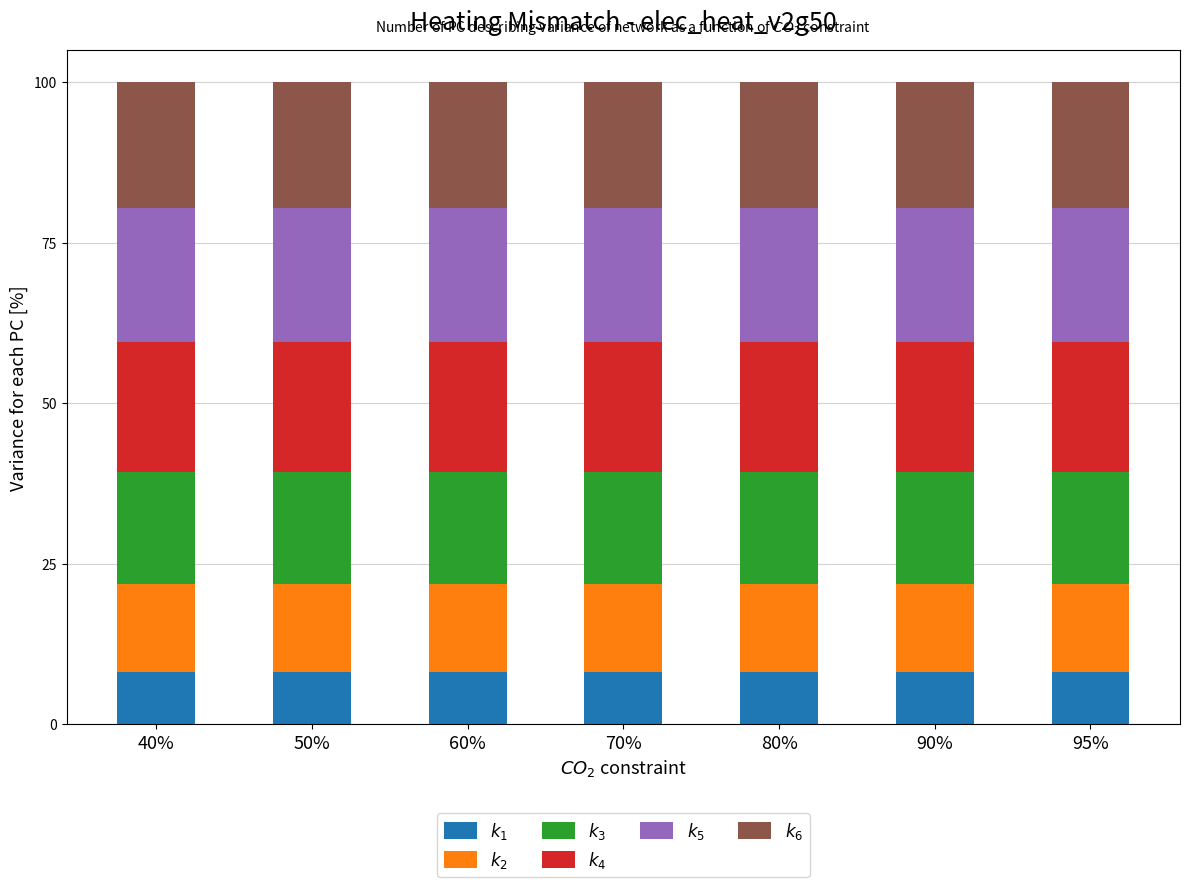

What is the total value across all series at 90%?

100.0